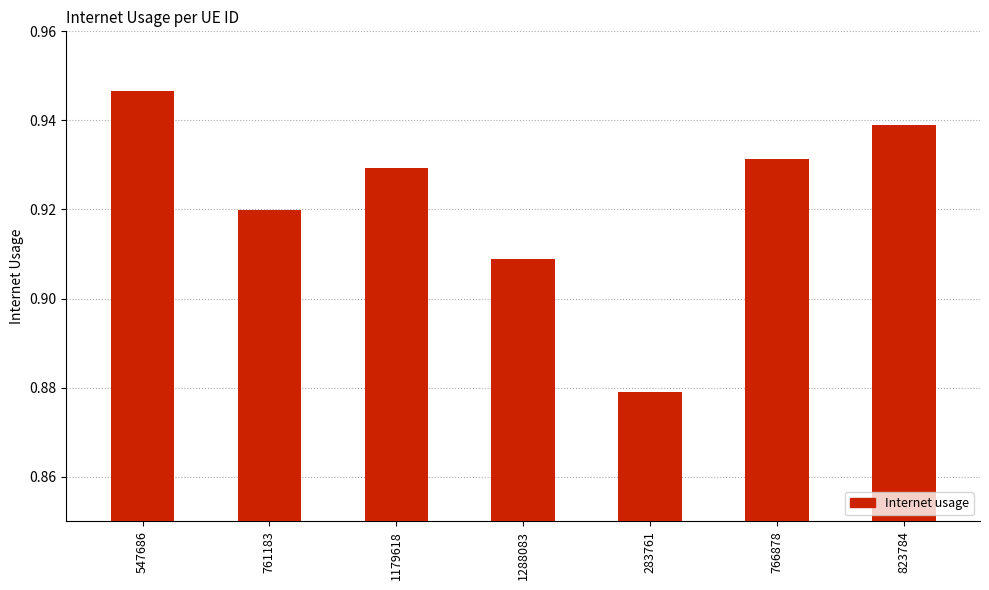

Count the number of categories in the chart.

7